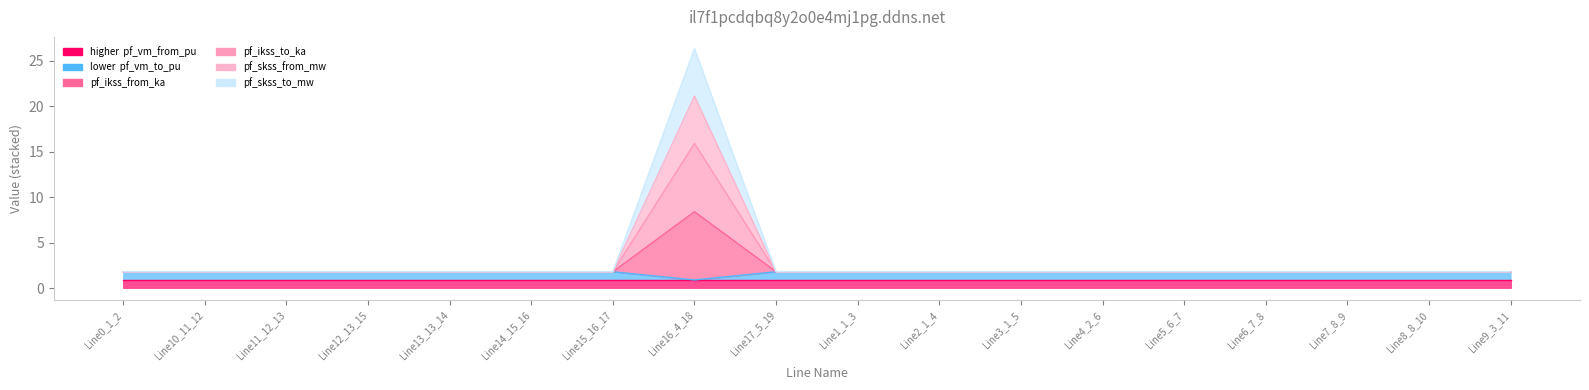

What is the difference between the maximum and minimum values in the pf_ikss_from_ka series?

6.6